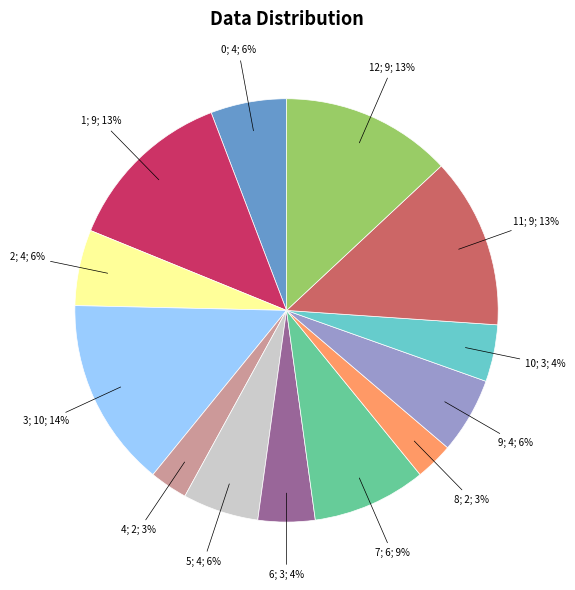

Count the number of slices in the pie.

13